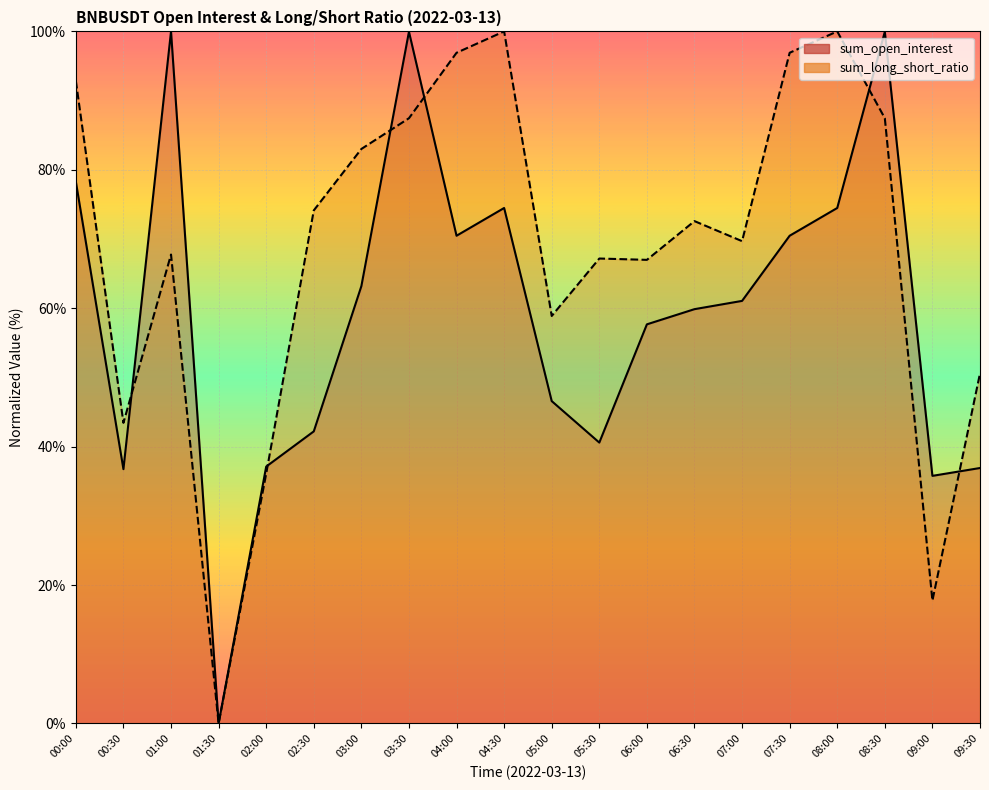

The sum_long_short_ratio series shows 100.0 at 08:00. True or false?

True